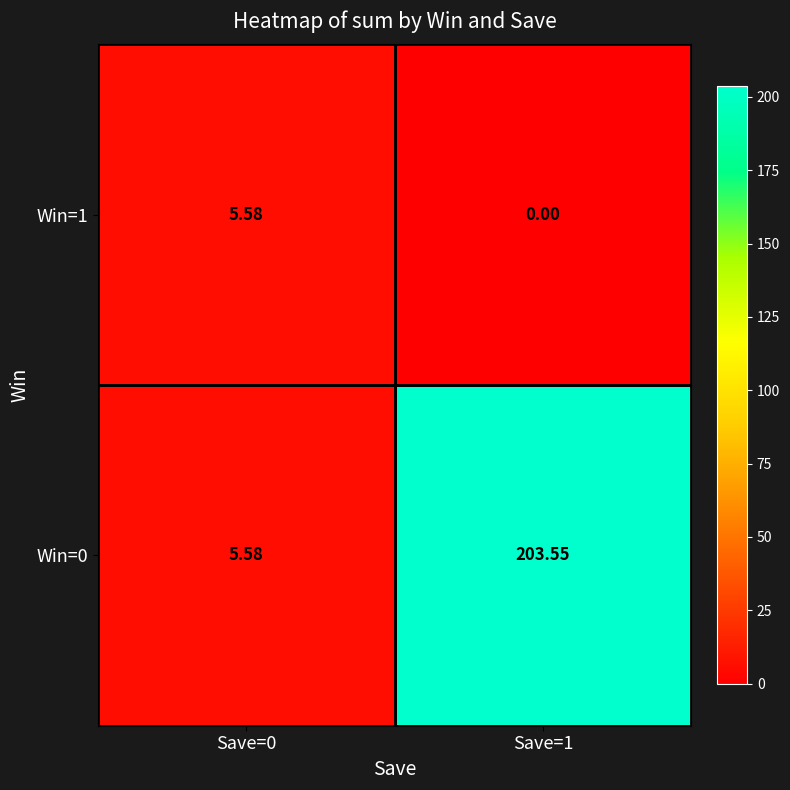

Is the value of Win=1 at Save=0 greater than the value of Win=0 at Save=1?

No